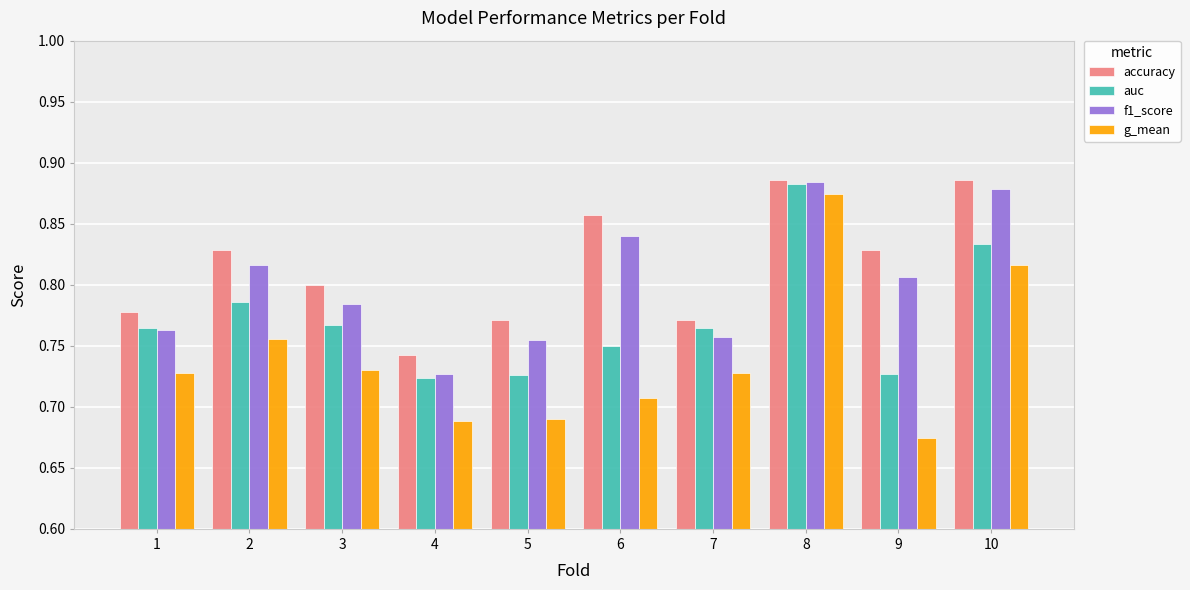

Which category has the highest value in the auc series?

8